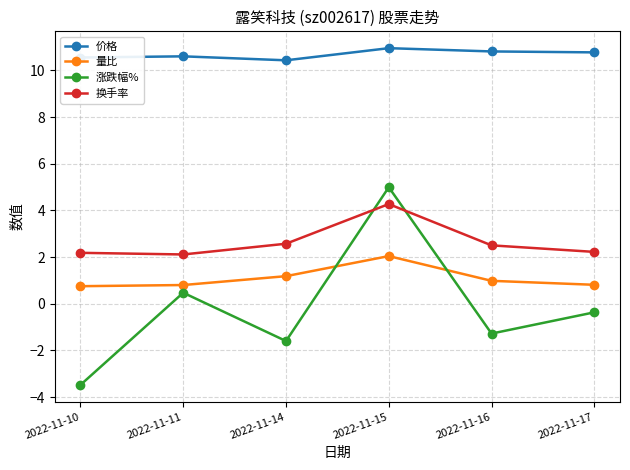

At which category is the sum across all series the highest?

2022-11-15